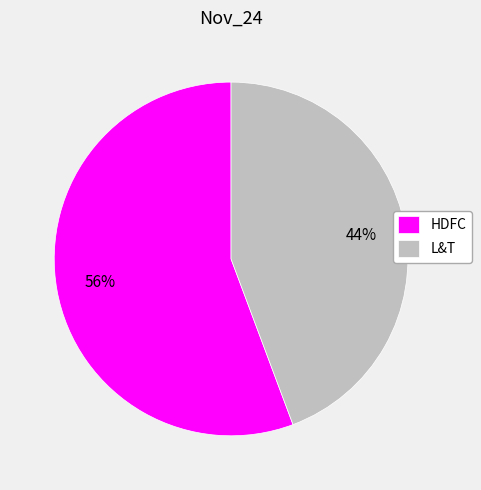

The HDFC slice represents 56% of the pie. True or false?

True